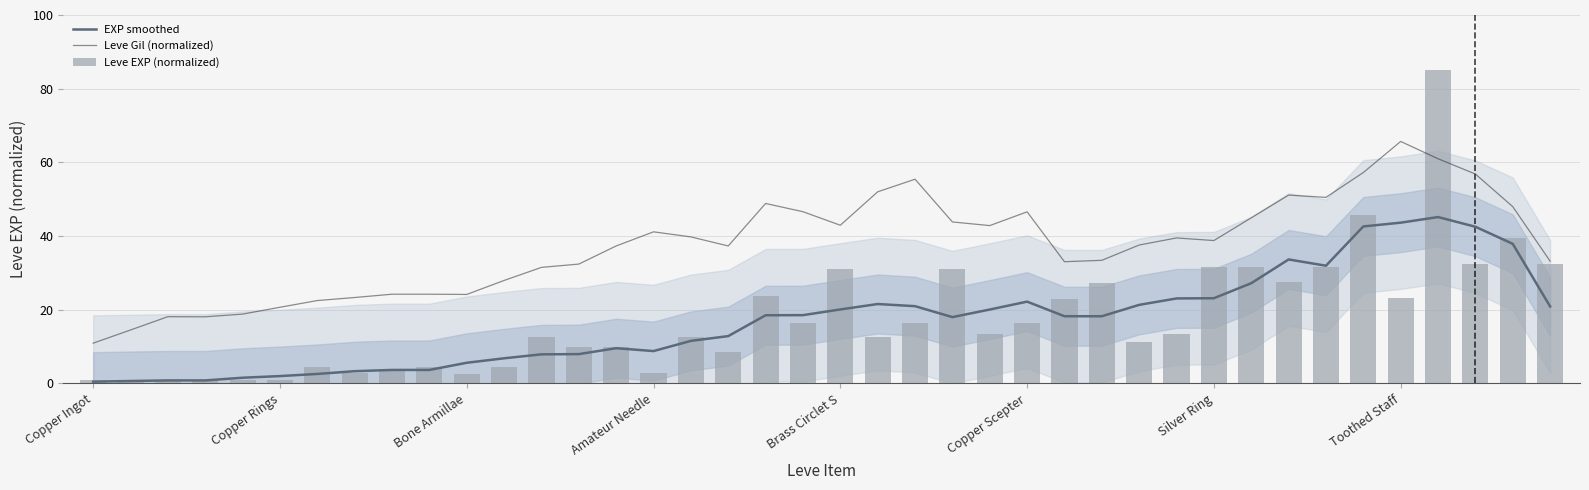

True or false: Leve Gil (normalized) has a value of 33.2 at 39.

True